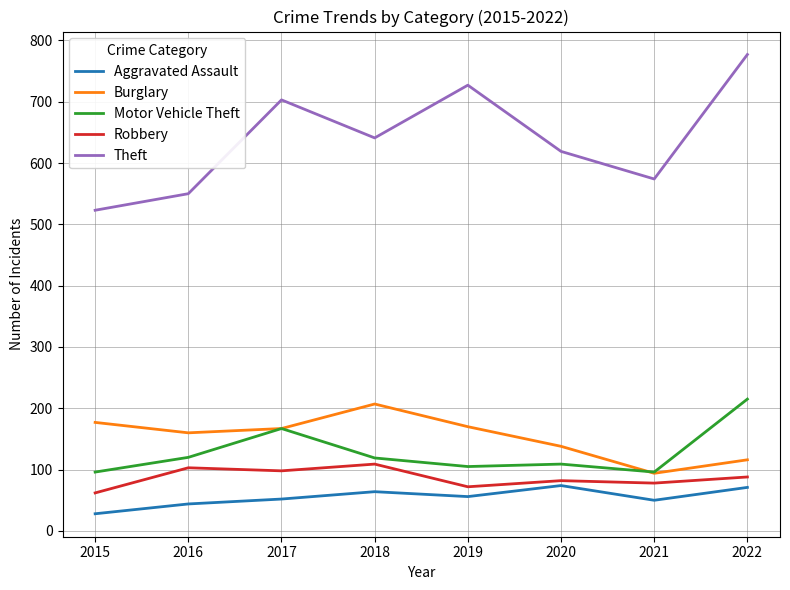

In Burglary, how many points are higher than both neighbors (excluding endpoints)?

1